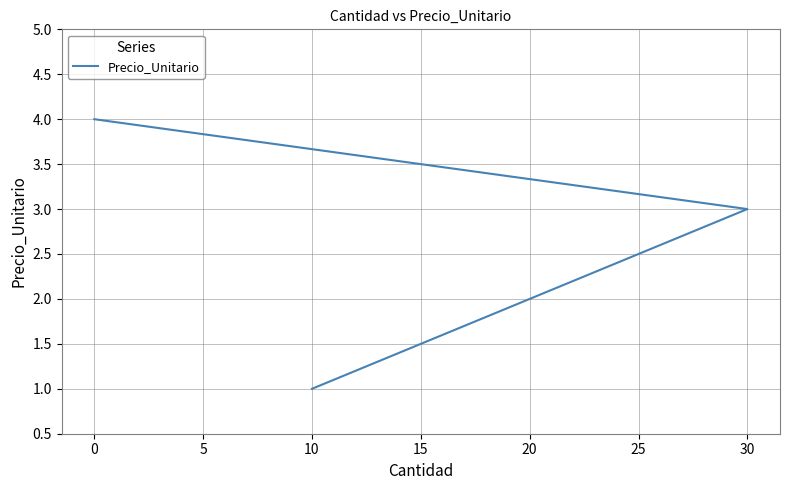

How many lines are shown in the chart?

1